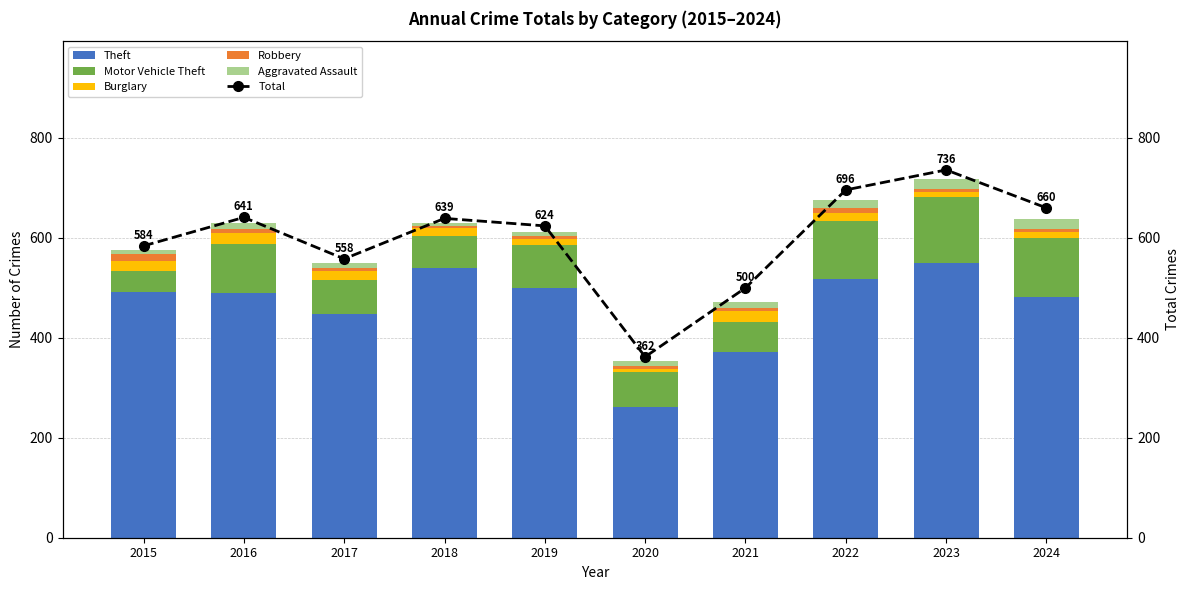

List the labels in order of Aggravated Assault value, smallest first.

2018, 2019, 2015, 2017, 2020, 2021, 2016, 2022, 2023, 2024